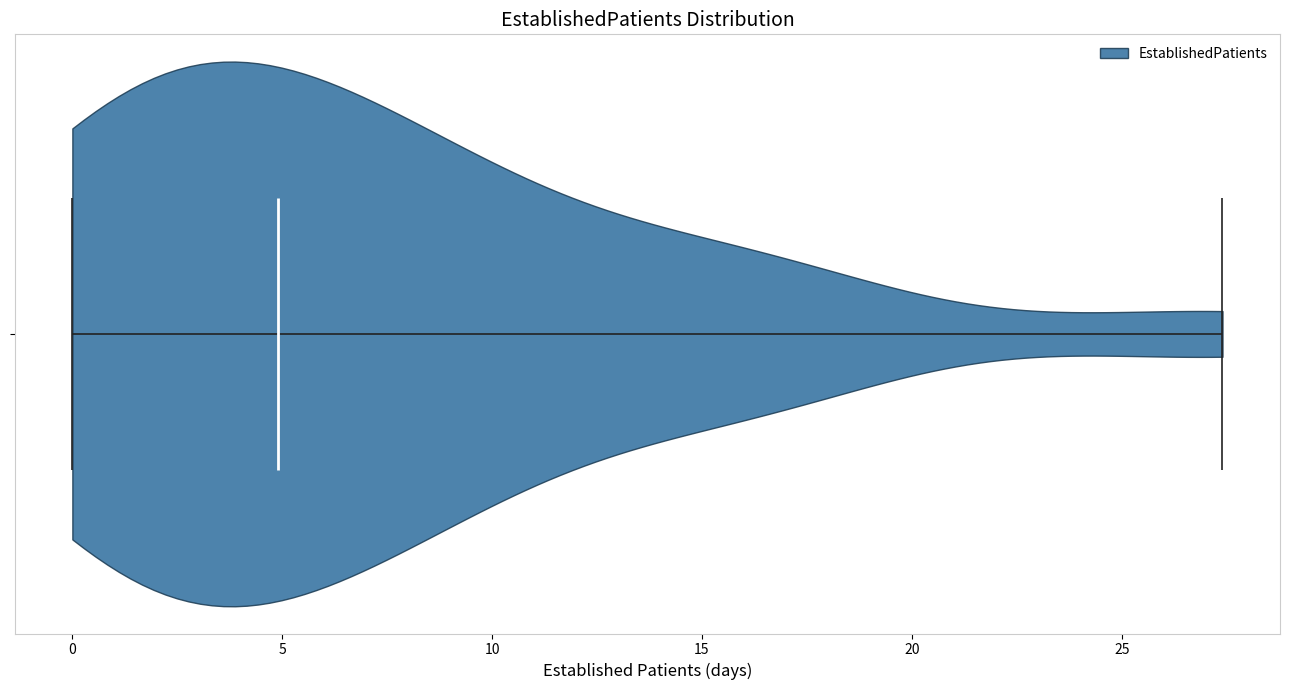

What is the highest point the violin reaches on the x-axis? The values are not printed on the chart, so give them approximately, as read against the axis.

27.5